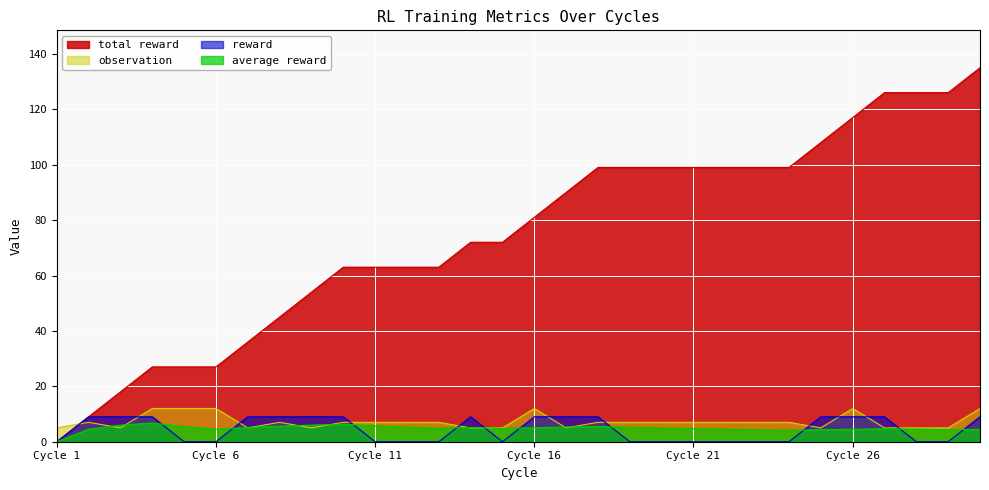

Is the value of average reward at 25 greater than the value of observation at 14?

No